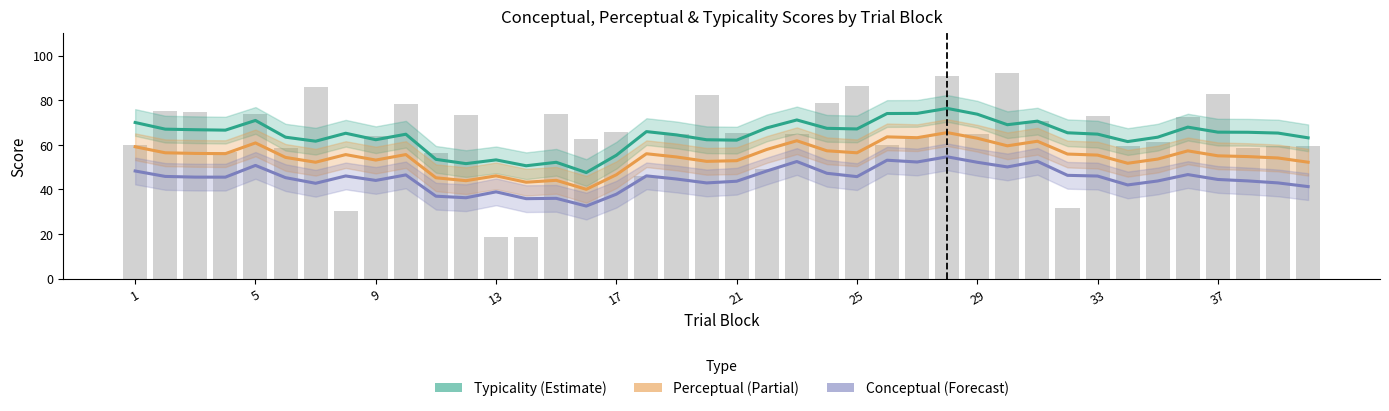

What is the average value of the Conceptual (Forecast) series?

45.0